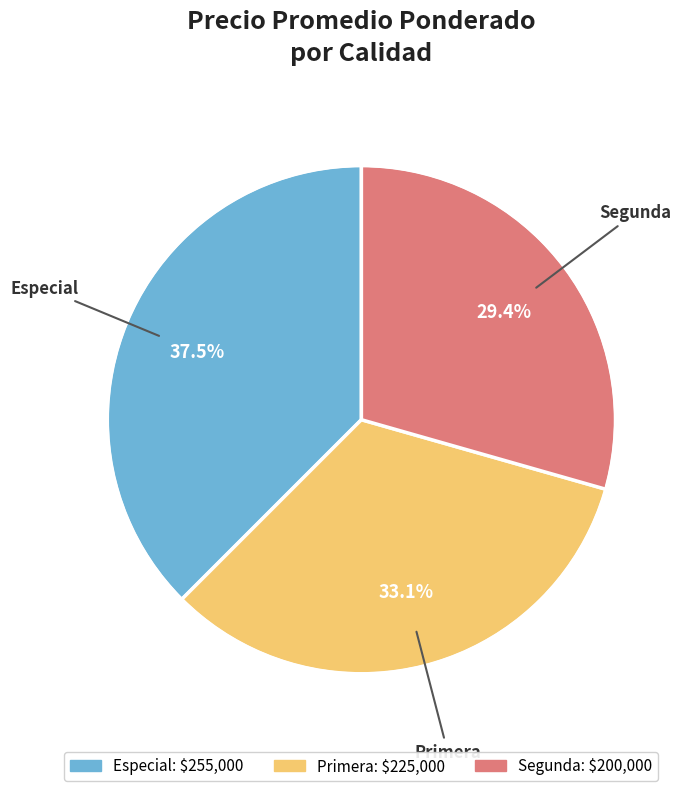

What percentage do Segunda and Primera together represent?

62.5%